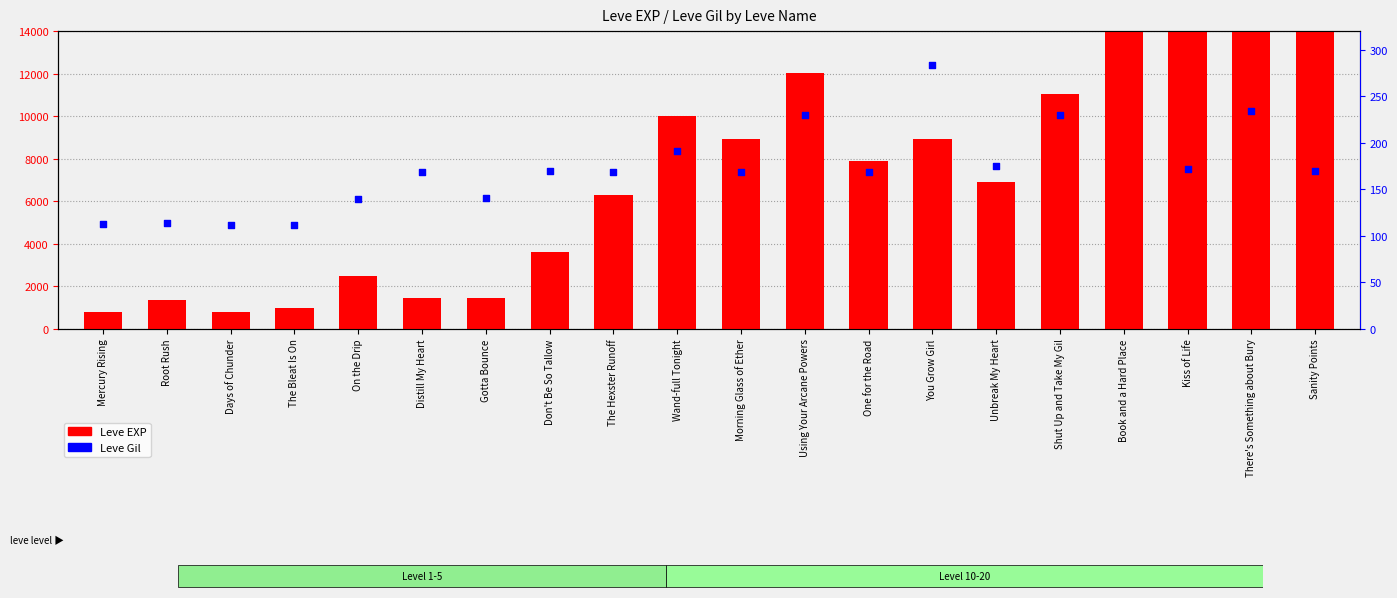

Which series has the largest total across all categories?

Leve EXP